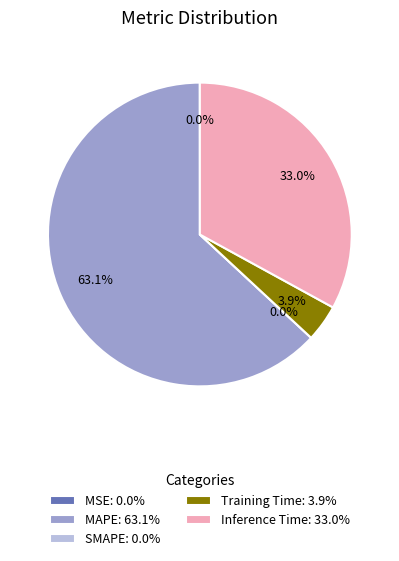

Which slice is the largest?

MAPE